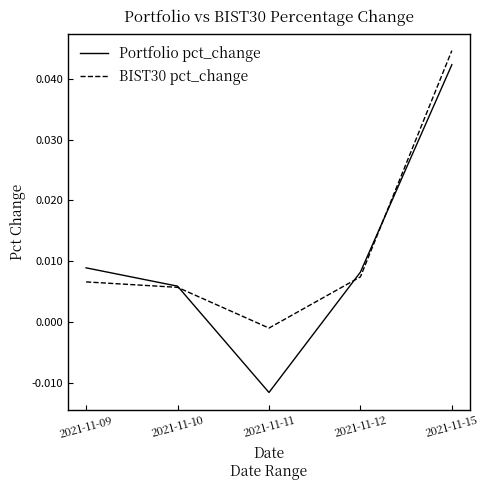

What is the difference between the maximum and minimum values in the Portfolio pct_change series?

0.1